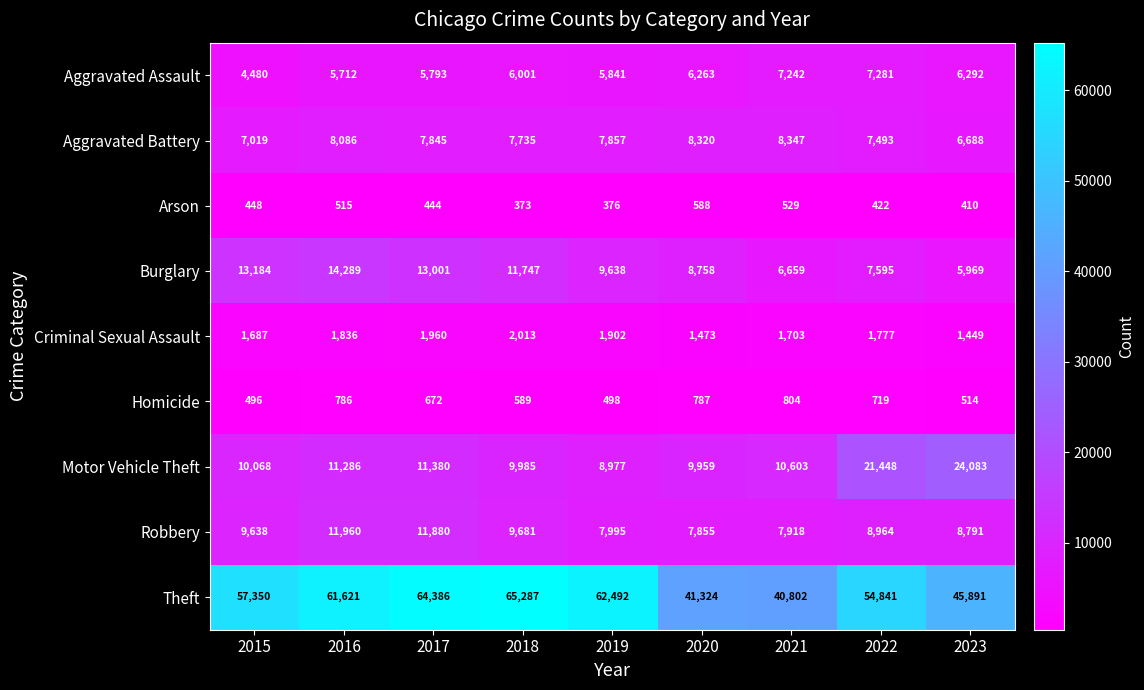

Count the number of categories in the chart.

9